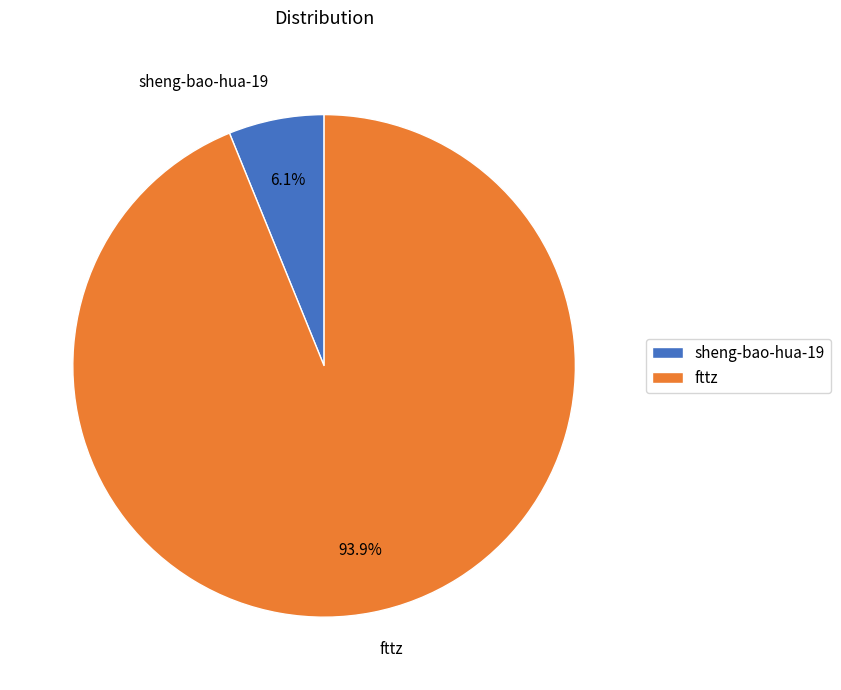

What is the smallest slice in the pie chart?

sheng-bao-hua-19